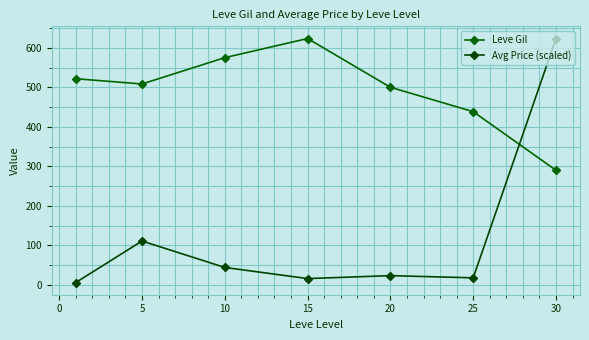

How many series are shown in this chart?

2